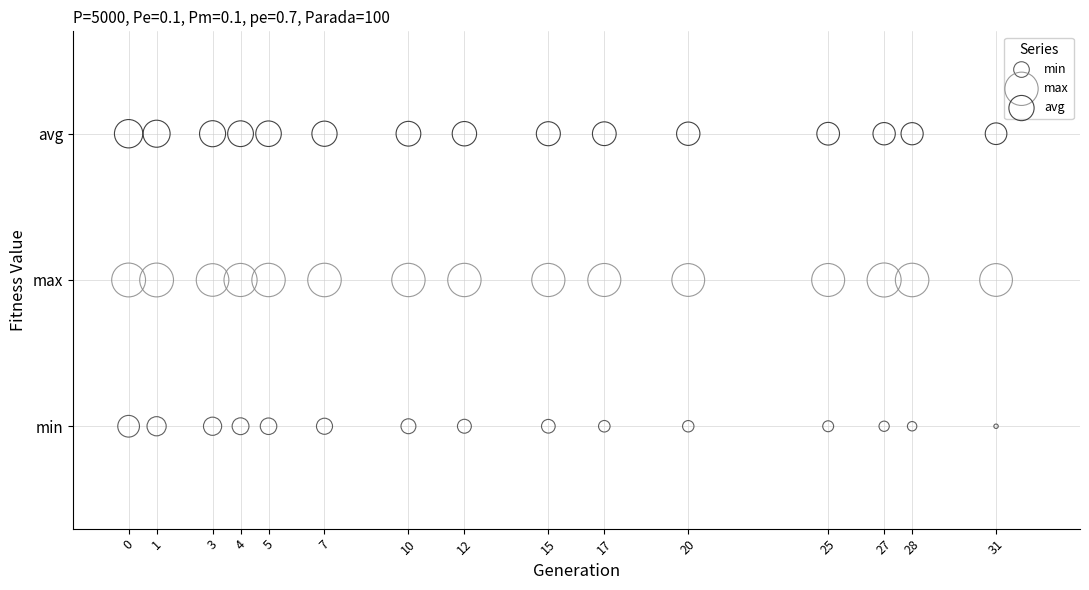

What are all the series names shown in the legend?

min, max, avg